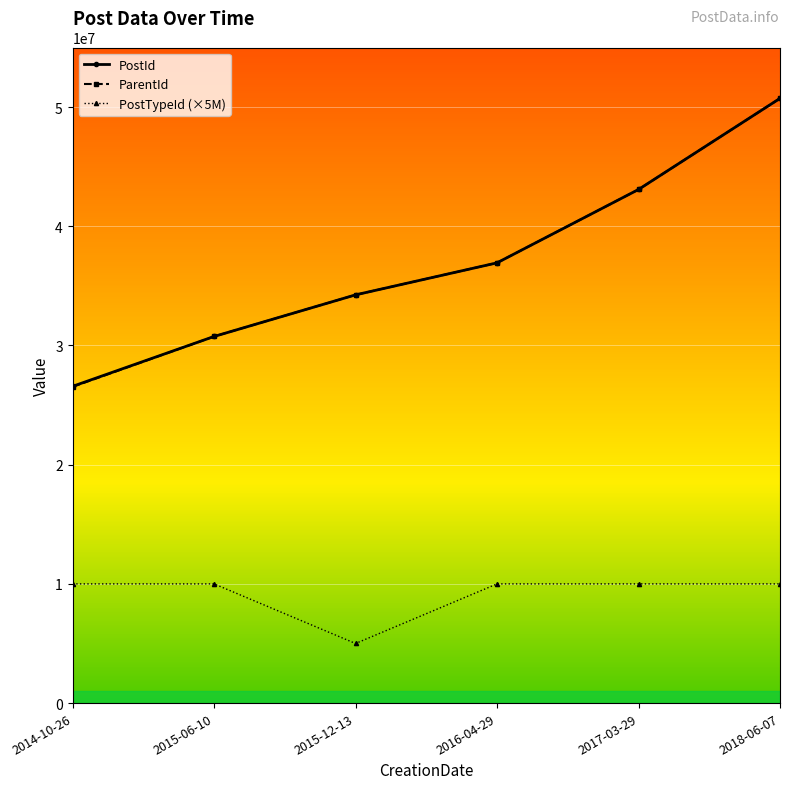

What position from the left is 2014-10-26?

1